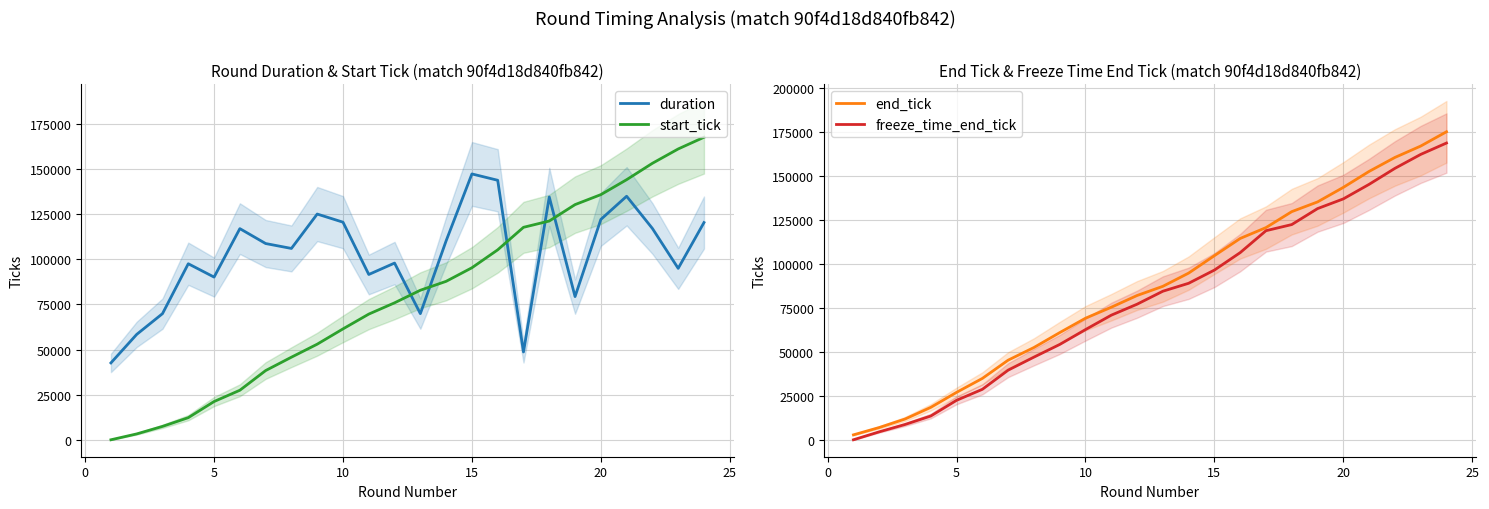

After their last crossing, which series has the higher values: duration or start_tick?

start_tick